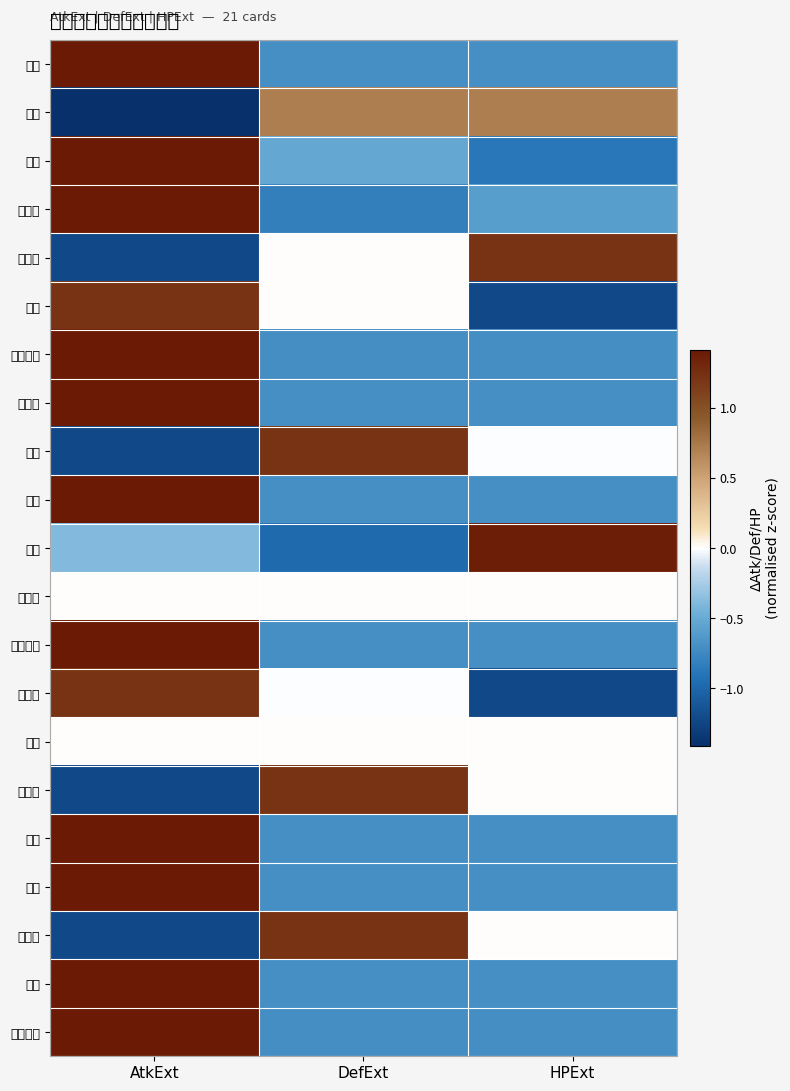

Reading right to left, extract all data points from this chart.

关羽: HPExt=-0.7	DefExt=-0.7	AtkExt=1.4
许褚: HPExt=0.7	DefExt=0.7	AtkExt=-1.4
典韦: HPExt=-0.9	DefExt=-0.5	AtkExt=1.4
唐流雨: HPExt=-0.6	DefExt=-0.8	AtkExt=1.4
李轩辕: HPExt=1.2	DefExt=0.0	AtkExt=-1.2
项羽: HPExt=-1.2	DefExt=0.0	AtkExt=1.2
天使缇娜: HPExt=-0.7	DefExt=-0.7	AtkExt=1.4
夏侯渊: HPExt=-0.7	DefExt=-0.7	AtkExt=1.4
徐晃: HPExt=-0.0	DefExt=1.2	AtkExt=-1.2
张郃: HPExt=-0.7	DefExt=-0.7	AtkExt=1.4
张飞: HPExt=1.4	DefExt=-1.0	AtkExt=-0.4
夏侯惇: HPExt=0.0	DefExt=0.0	AtkExt=0.0
塞伯罗斯: HPExt=-0.7	DefExt=-0.7	AtkExt=1.4
石灵明: HPExt=-1.2	DefExt=-0.0	AtkExt=1.2
于禁: HPExt=0.0	DefExt=0.0	AtkExt=0.0
西方龙: HPExt=0.0	DefExt=1.2	AtkExt=-1.2
飞廉: HPExt=-0.7	DefExt=-0.7	AtkExt=1.4
噬日: HPExt=-0.7	DefExt=-0.7	AtkExt=1.4
食火蜥: HPExt=0.0	DefExt=1.2	AtkExt=-1.2
高顺: HPExt=-0.7	DefExt=-0.7	AtkExt=1.4
烈风螳螂: HPExt=-0.7	DefExt=-0.7	AtkExt=1.4